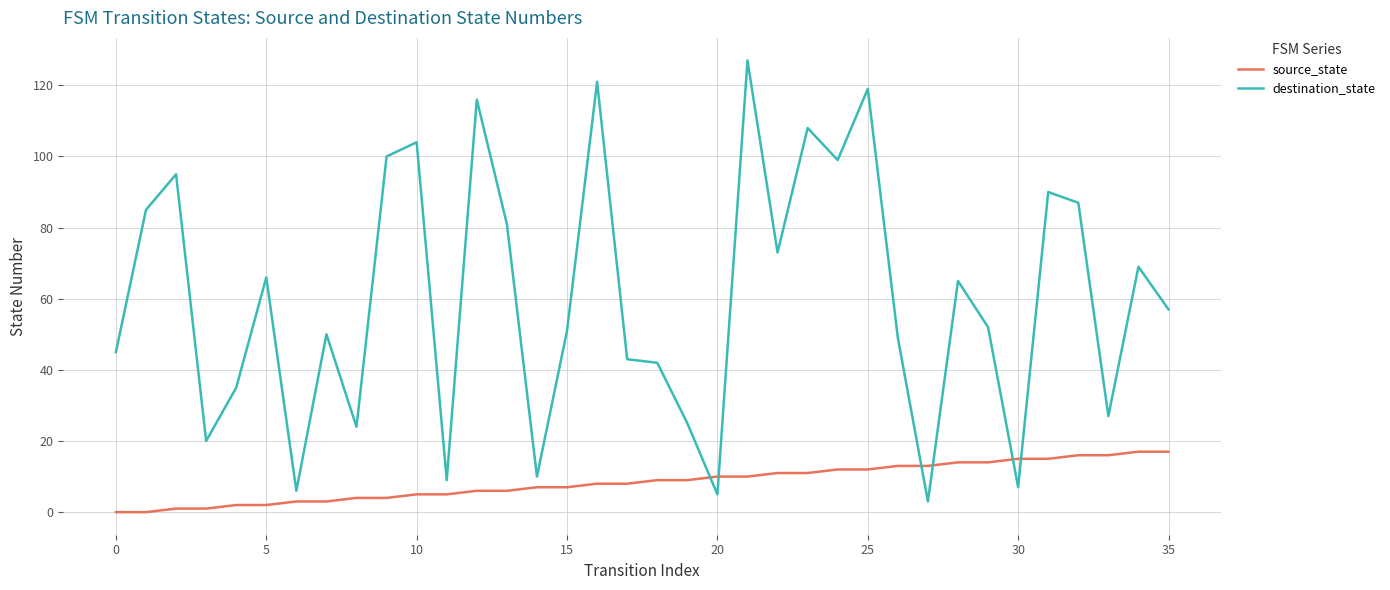

Reading left to right, what are all the values shown in this chart?

source_state: 0	0	1	1	2	2	3	3	4	4	5	5	6	6	7	7	8	8	9	9	10	10	11	11	12	12	13	13	14	14	15	15	16	16	17	17
destination_state: 45	85	95	20	35	66	6	50	24	100	104	9	116	81	10	51	121	43	42	25	5	127	73	108	99	119	49	3	65	52	7	90	87	27	69	57